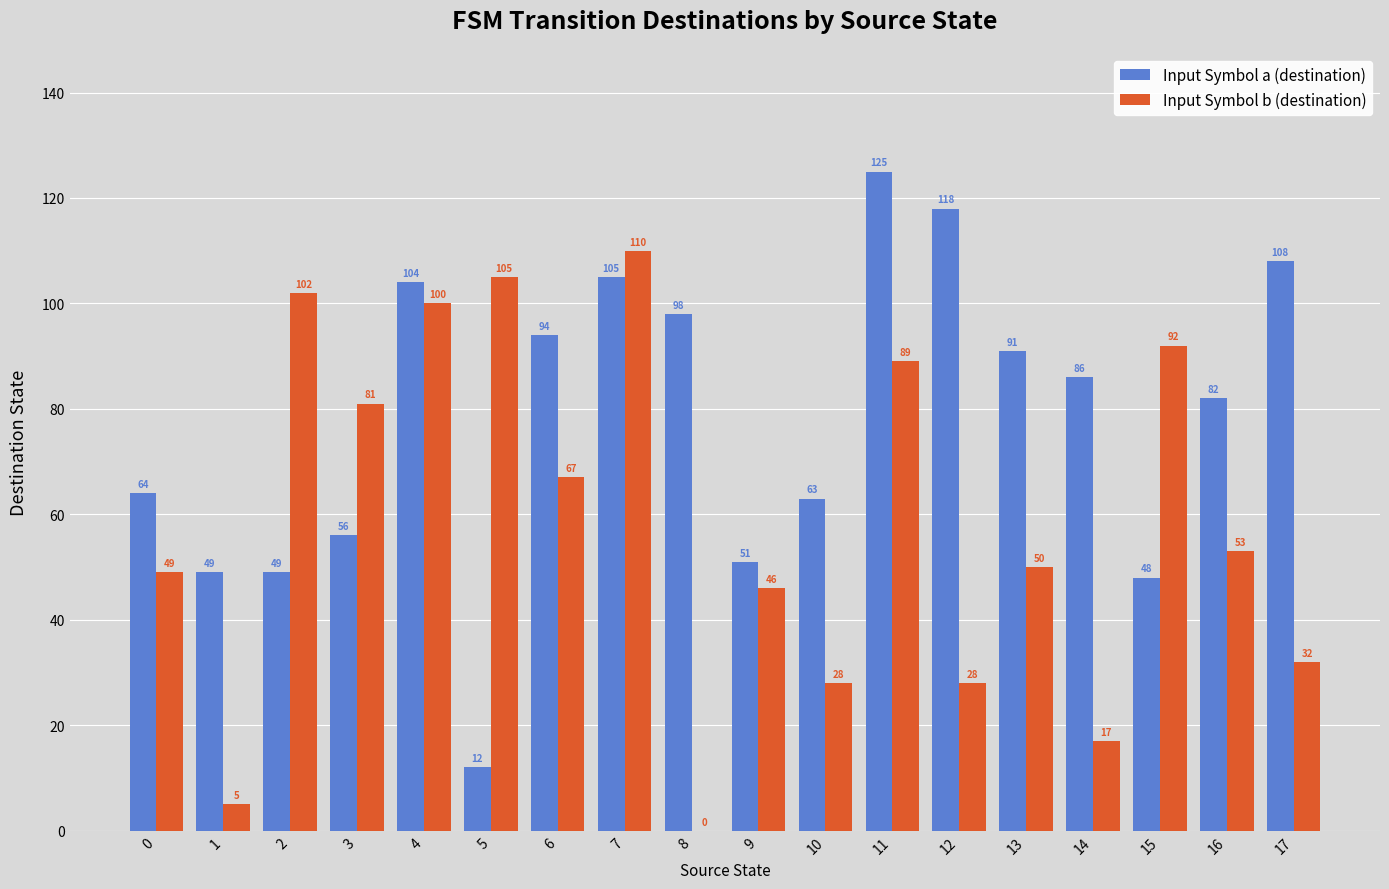

Which series has the largest total across all categories?

Input Symbol a (destination)